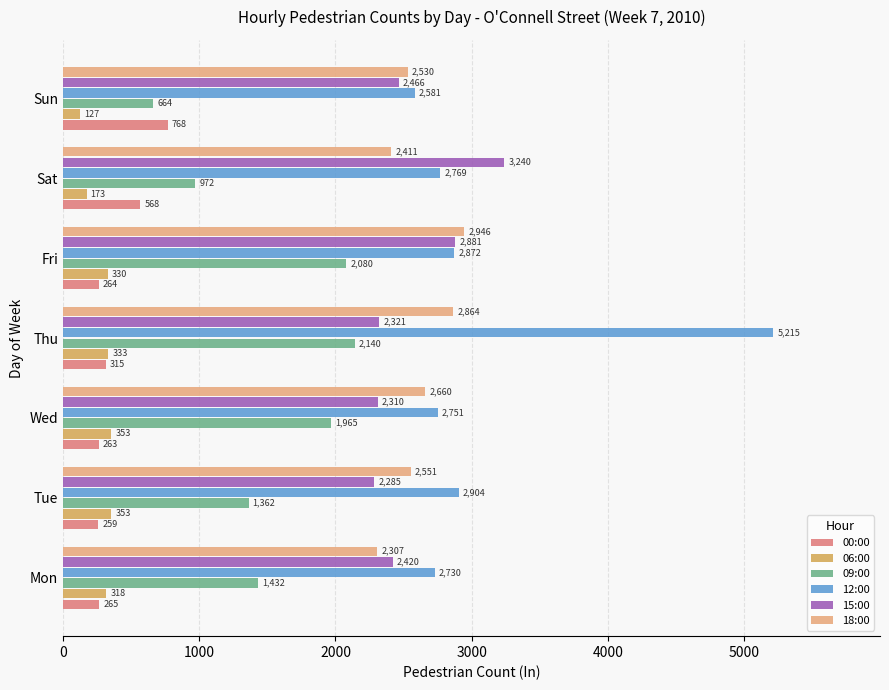

Between Mon and Thu, which series saw the biggest shift?

12:00